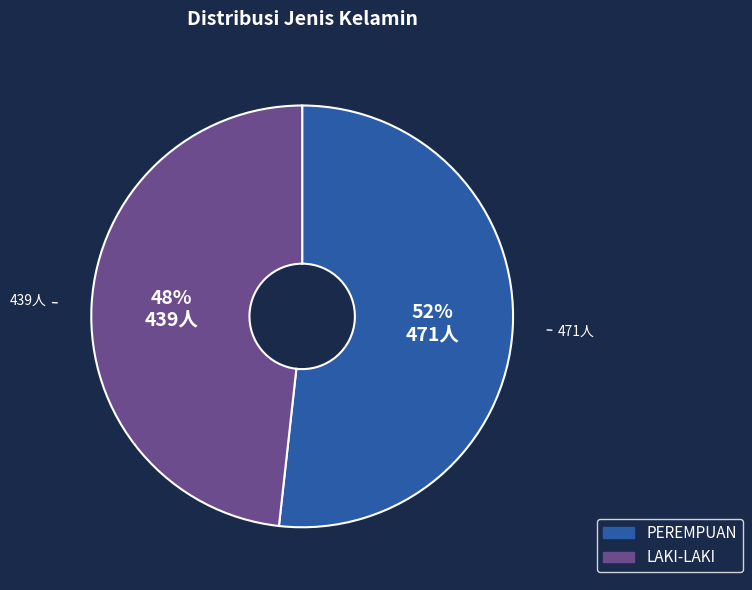

To the nearest percent, what percentage of the pie is PEREMPUAN?

52%